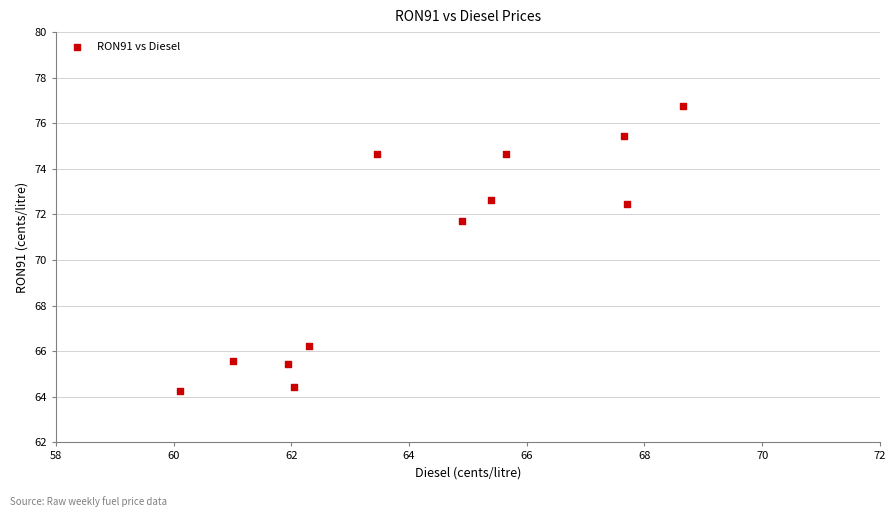

What Y value in the scatter plot is closest to 70?

71.7